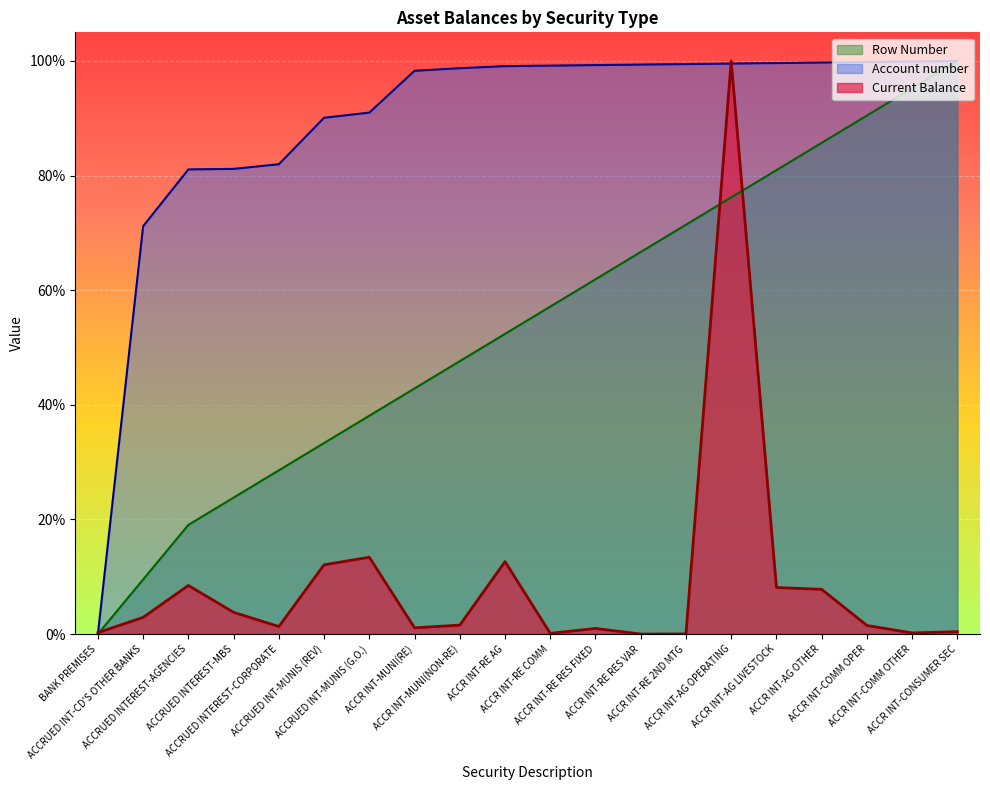

Is the value of Current Balance at ACCR INT-RE RES VAR greater than the value of Row Number at ACCR INT-MUNI(RE)?

No